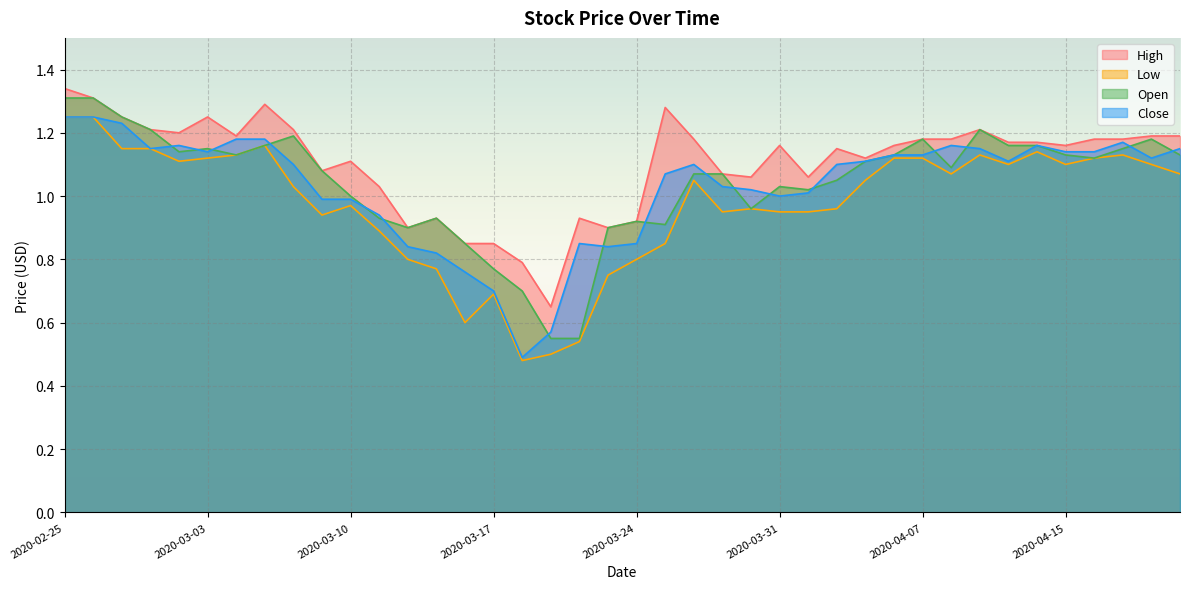

Count the number of categories in the chart.

40